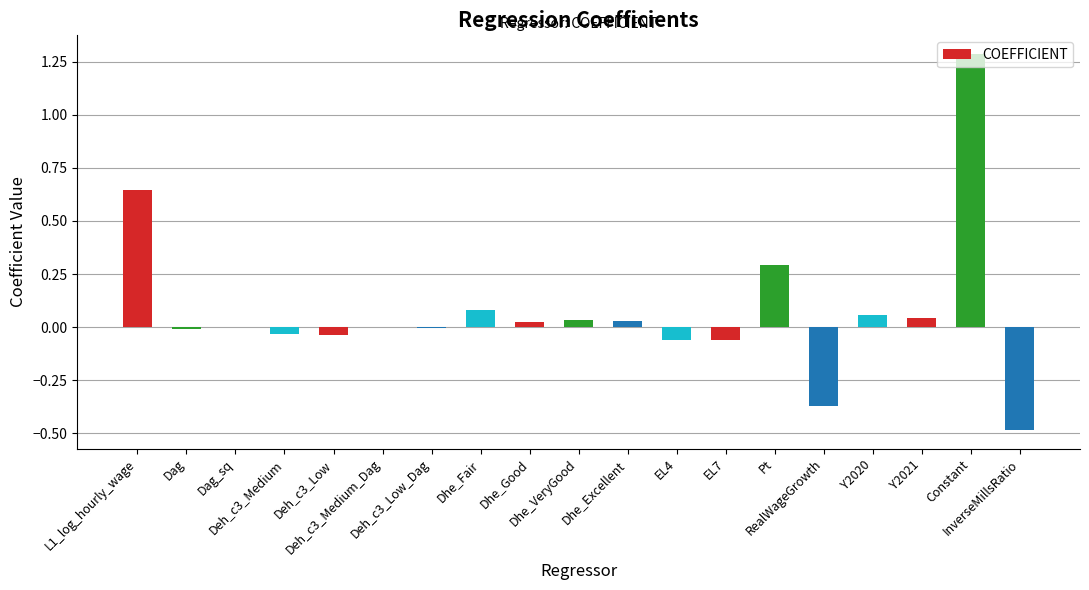

What is the greatest value displayed?

1.3